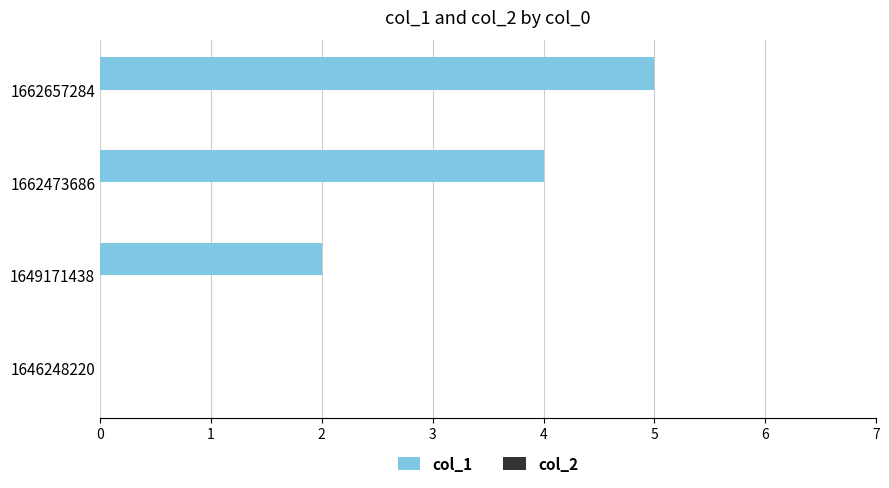

Which has a higher value, 1662657284 or 1649171438?

1662657284